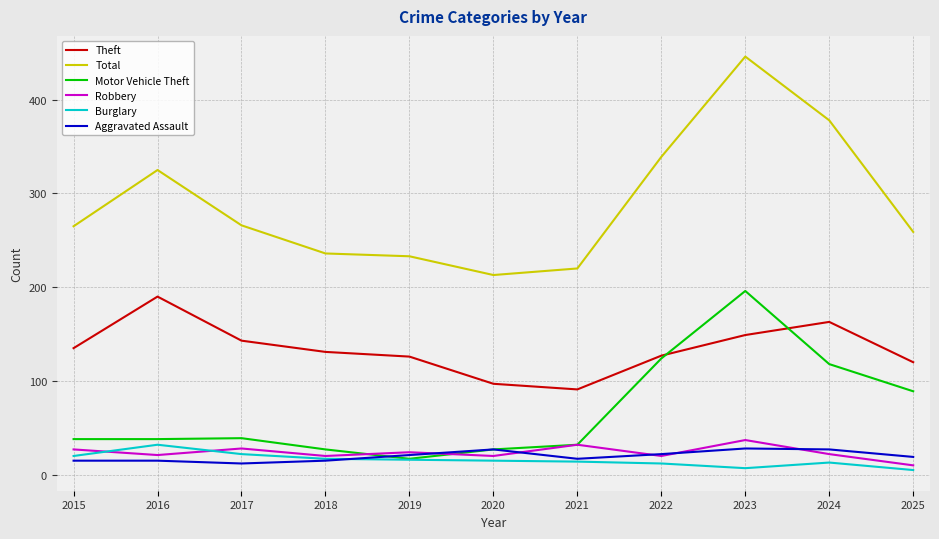

The Robbery series shows 27 at 2015. True or false?

True